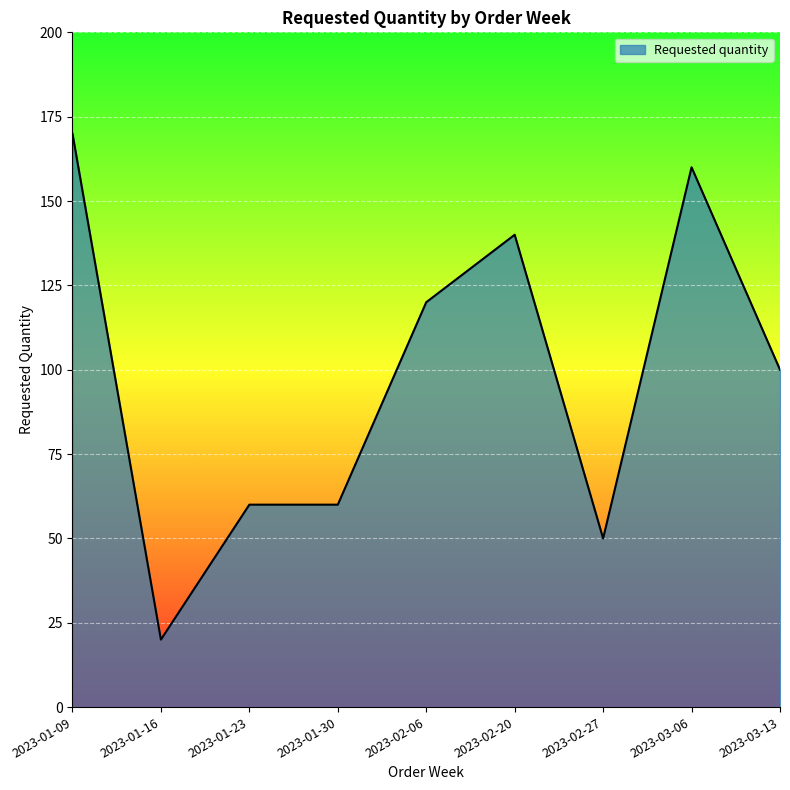

The value at 2023-01-16 is 27. True or false?

False